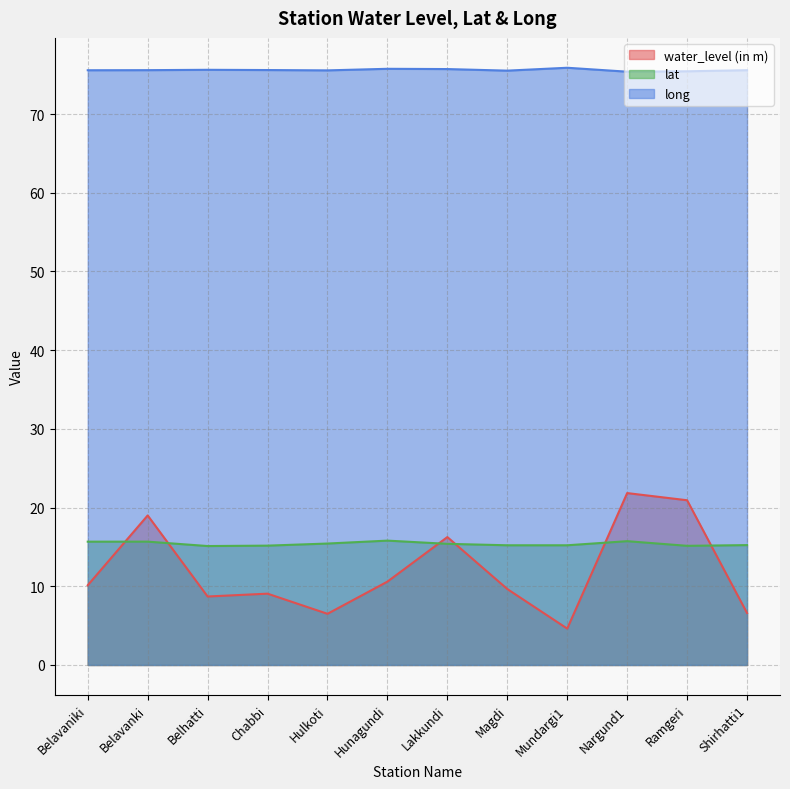

List the labels in order of lat value, largest first.

Hunagundi, Nargund1, Belavanki, Belavaniki, Hulkoti, Lakkundi, Shirhatti1, Magdi, Mundargi1, Chabbi, Ramgeri, Belhatti